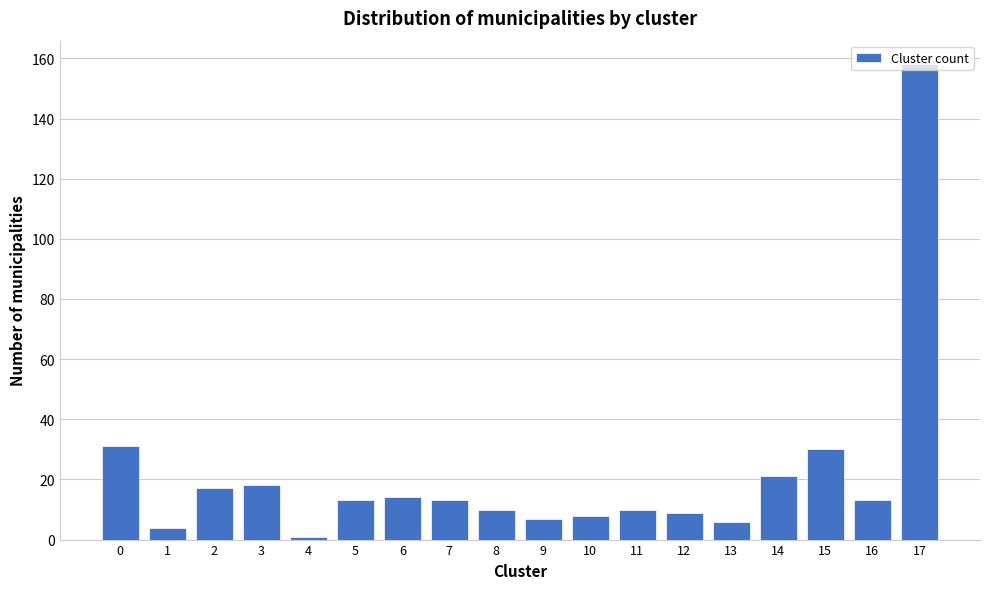

What is the sum of all values?

383